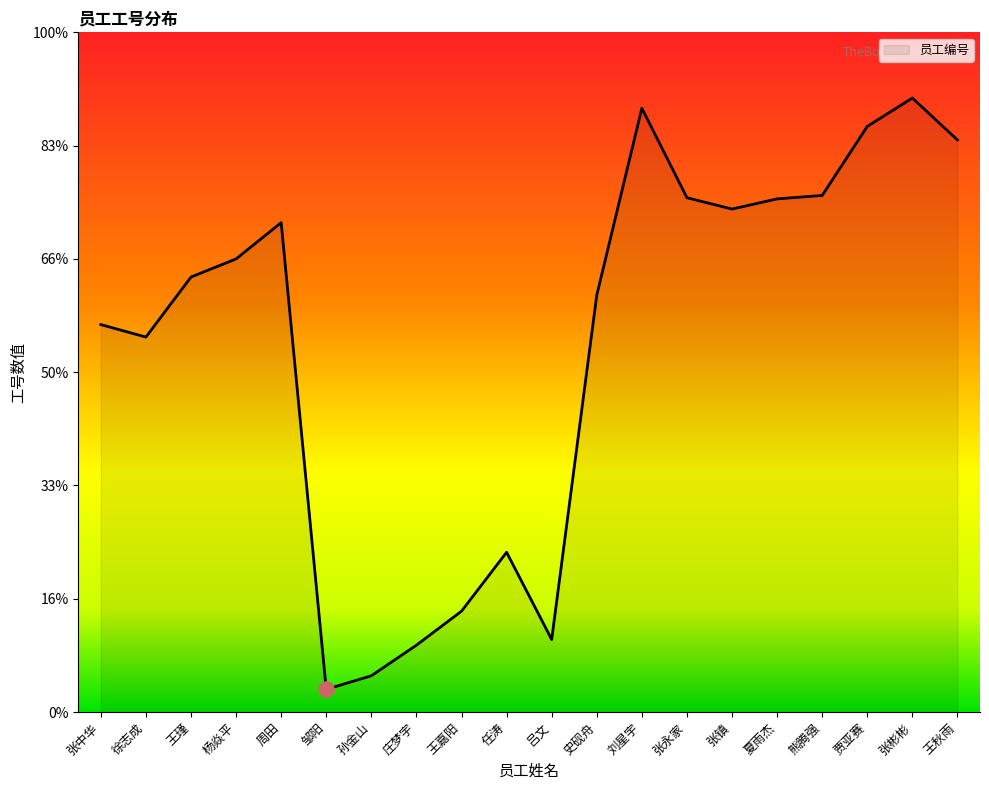

What is the change in value from 孙金山 to 任涛?

+109